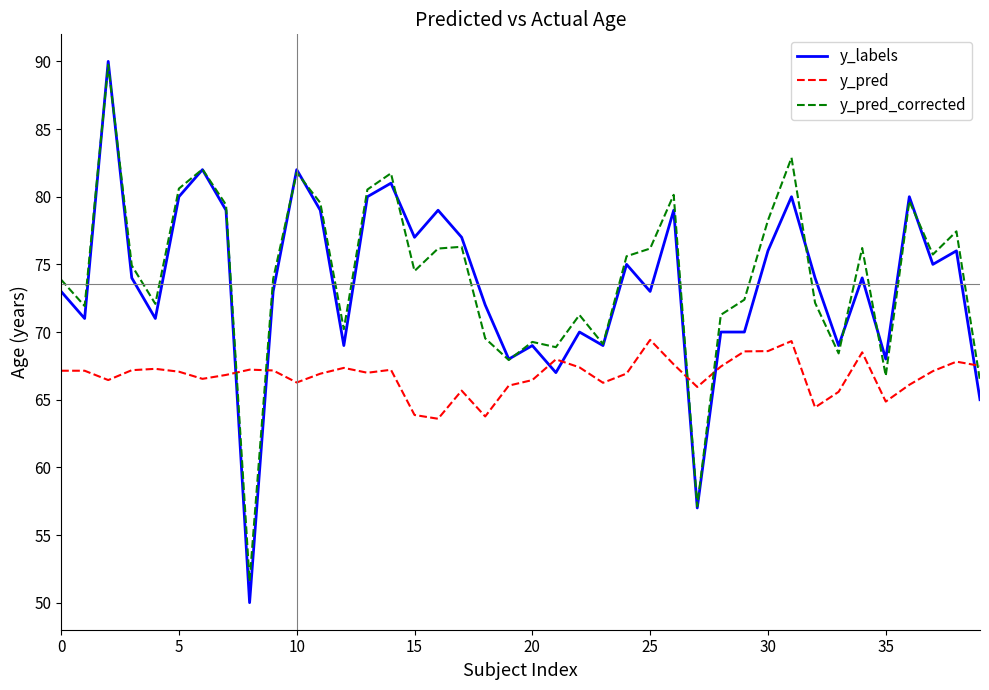

What is the smallest value displayed?

50.0